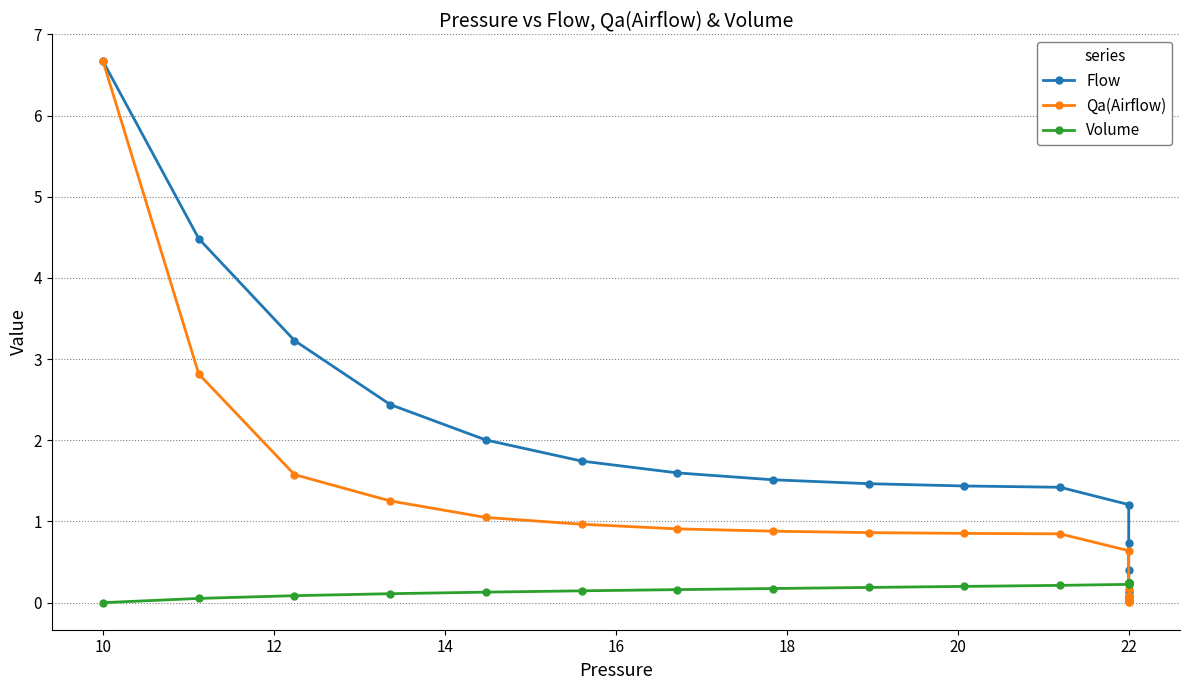

True or false: Volume and Flow intersect in this chart.

True